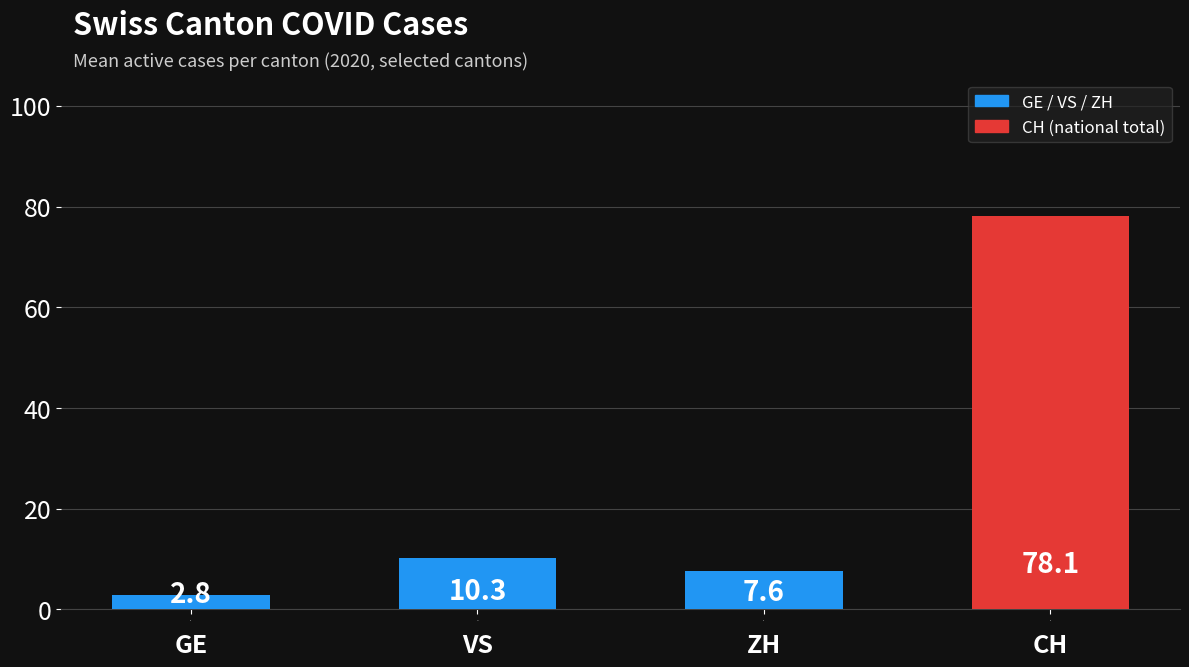

Rank the categories by value from lowest to highest.

GE, ZH, VS, CH